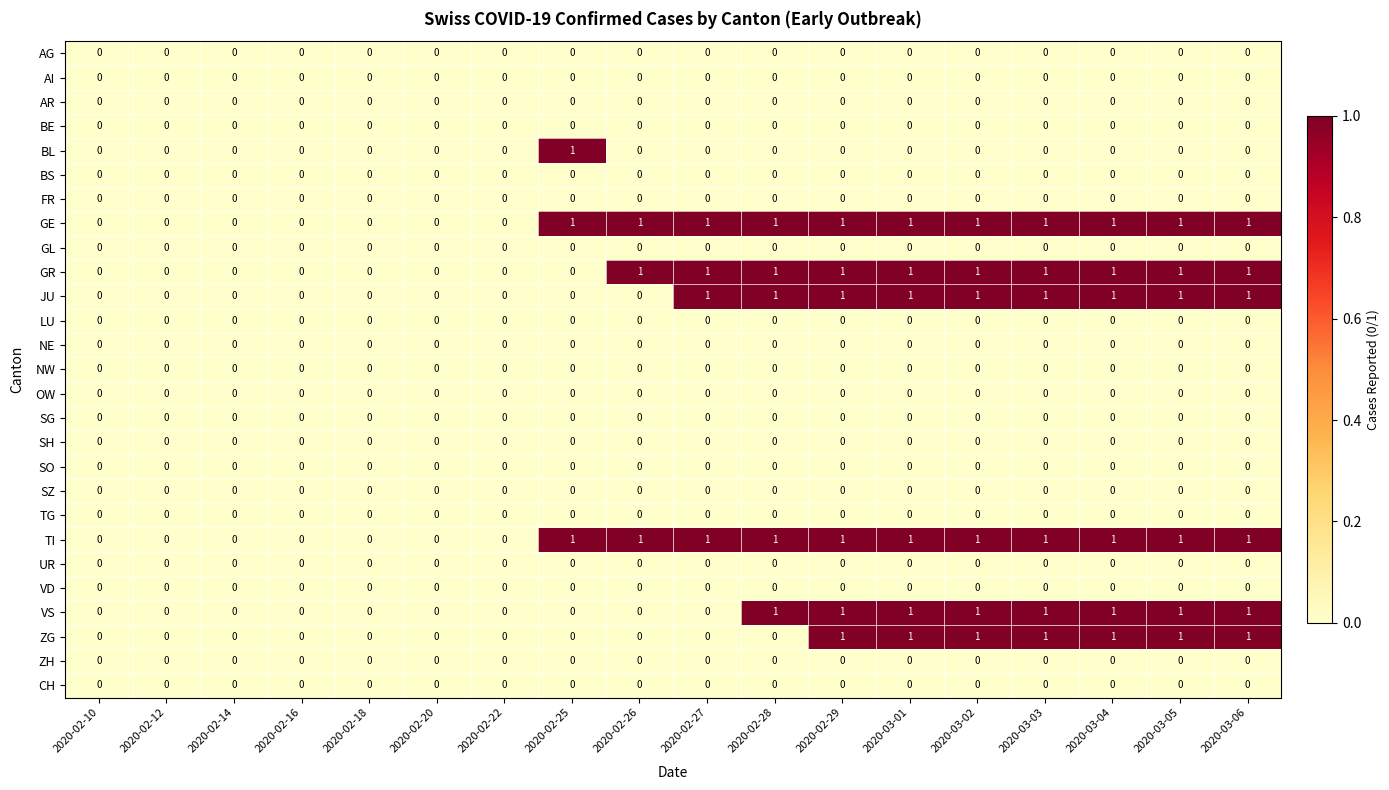

What is the total value across all series at 2020-02-28?

5